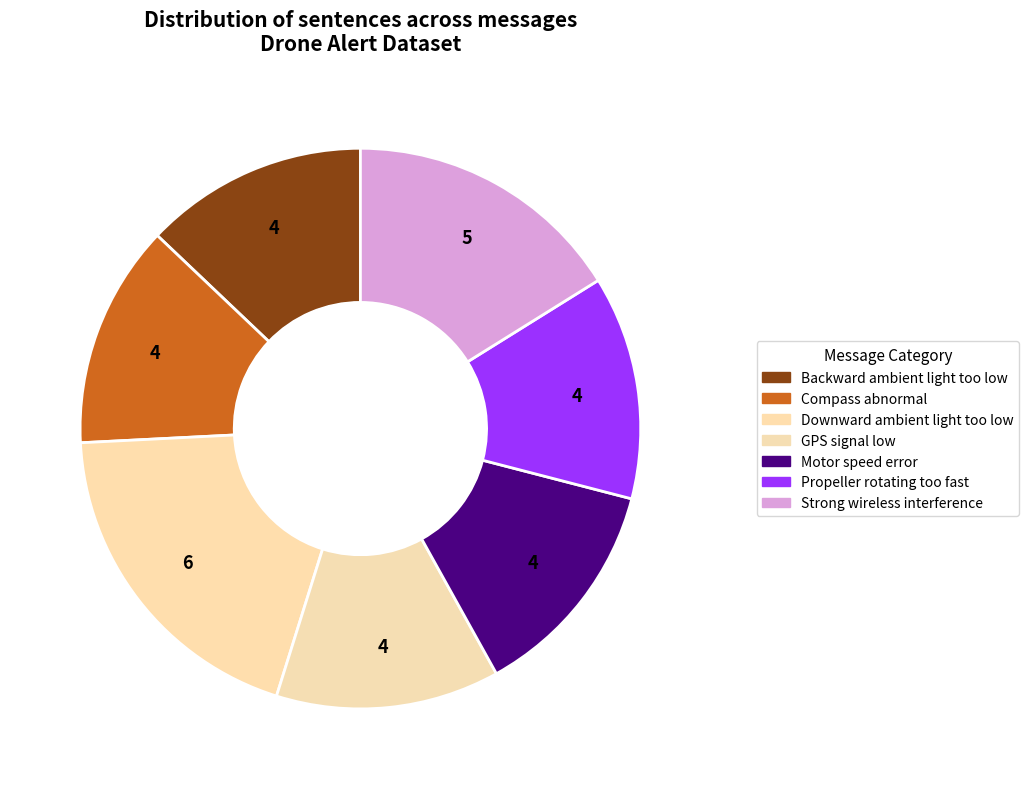

Count the number of slices in the pie.

7